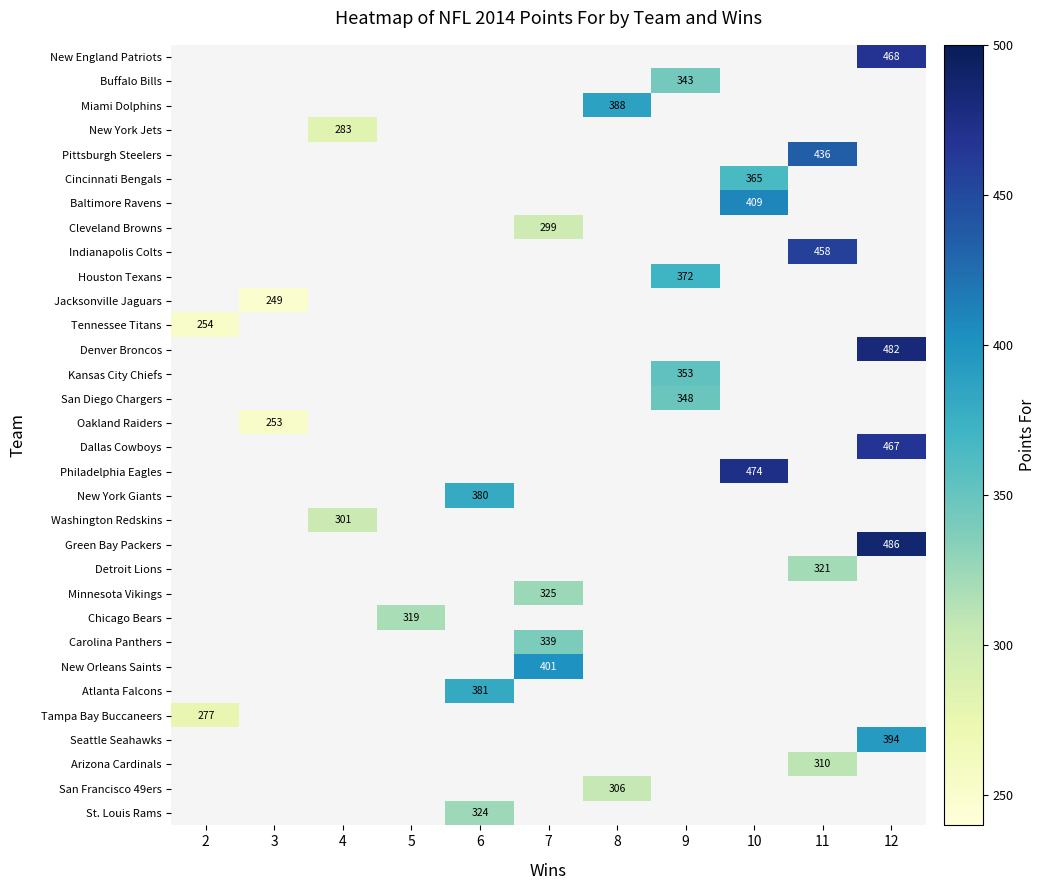

The value of Houston Texans at 9 is 508. True or false?

False